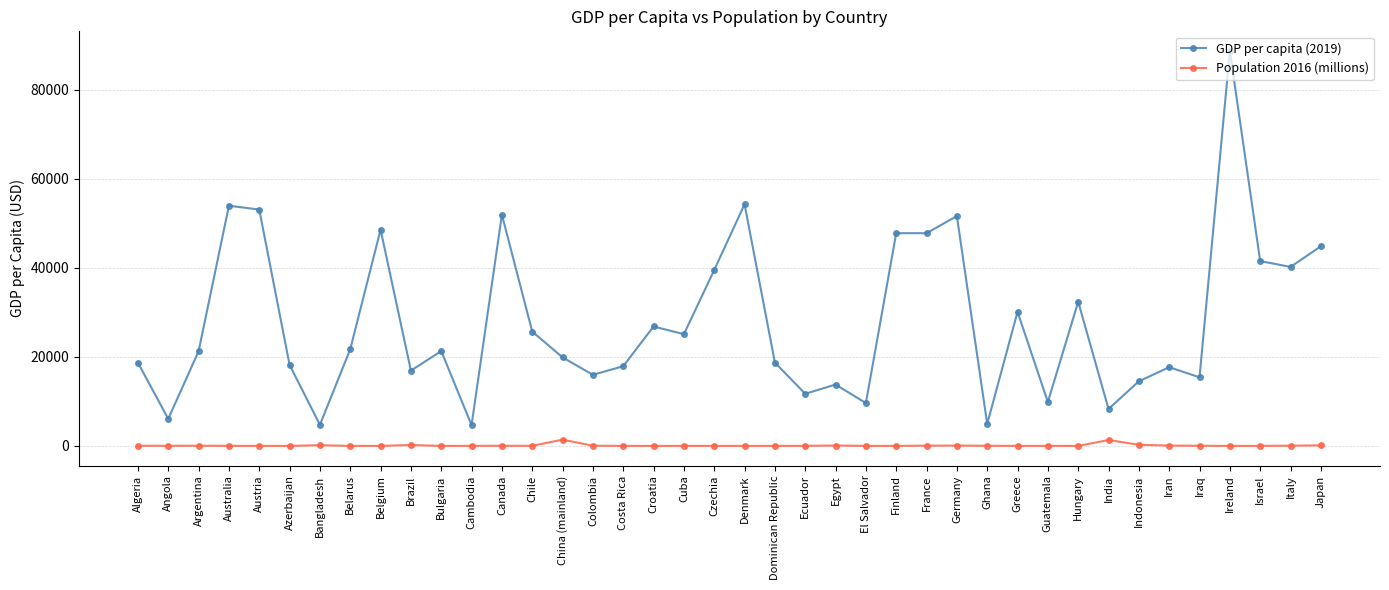

What is the average value of the GDP per capita (2019) series?

27894.2